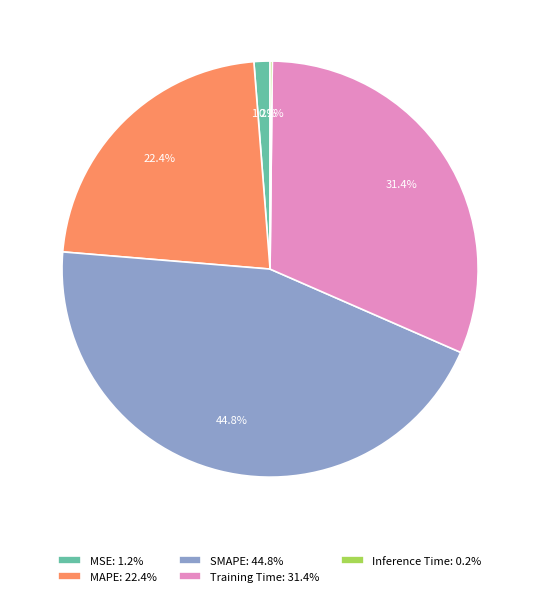

To the nearest percent, what percentage of the pie is Training Time?

31%